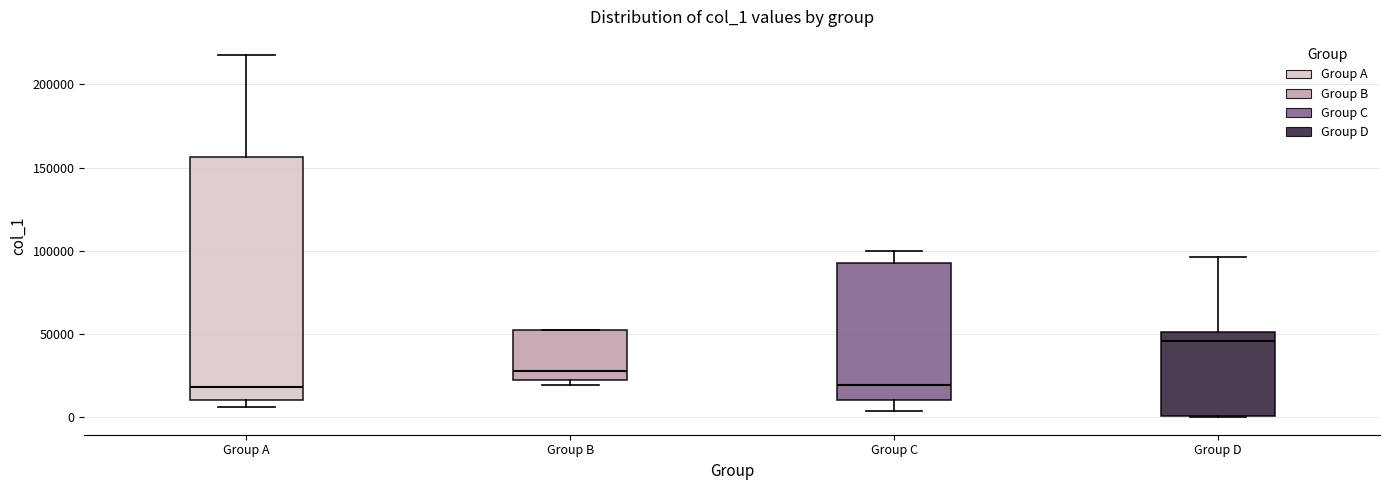

Reading left to right, read every box against the y-axis: the position of its median line, the range the box covers, and the ends of its whiskers. The values are not printed on the chart, so give them approximately, as read against the axis.

Group A: median 20000, box 10000 to 155000, whiskers 5000 to 220000
Group B: median 30000, box 20000 to 50000, whiskers 20000 (just below the box's lower edge) to 50000
Group C: median 20000, box 10000 to 90000, whiskers 5000 to 100000
Group D: median 45000, box 0 to 50000, whiskers 0 to 95000